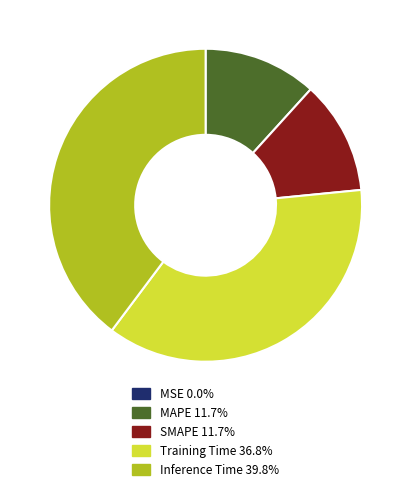

Is there any slice that represents more than half of the pie?

No